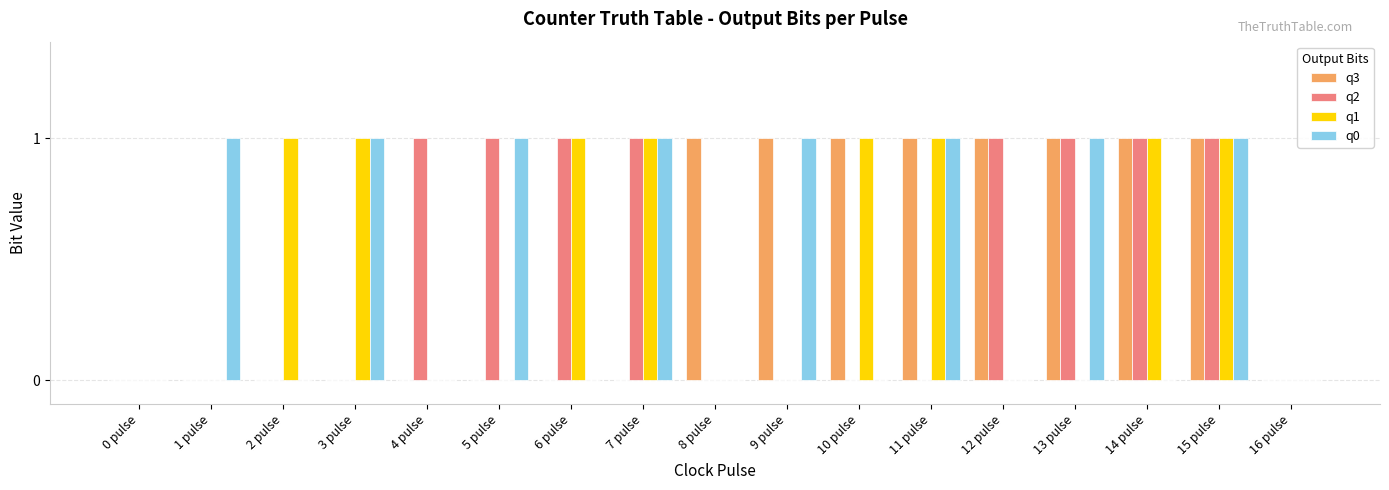

The q0 series shows 0 at 2 pulse. True or false?

True